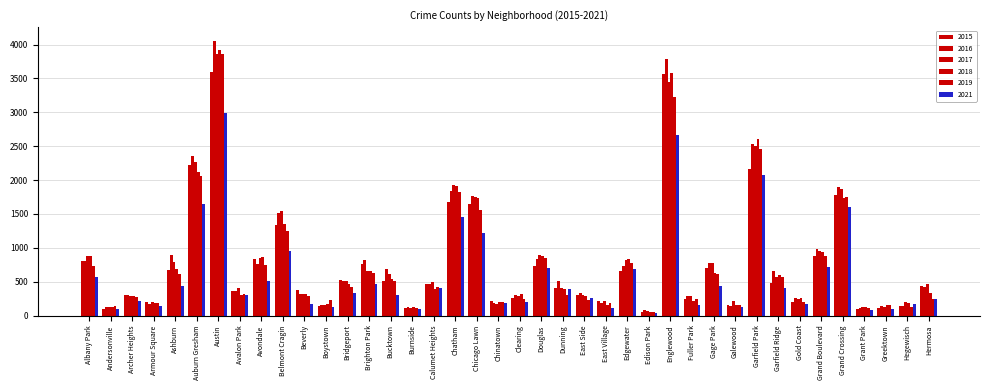

Does the chart contain stacked bars?

No